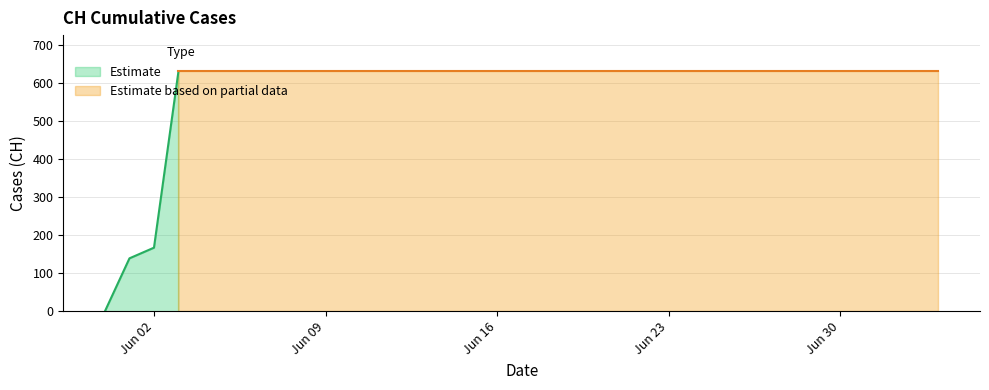

Rank the categories by value from lowest to highest.

2020-05-31, 2020-06-01, 2020-06-02, 2020-06-03, 2020-06-04, 2020-06-05, 2020-06-06, 2020-06-07, 2020-06-08, 2020-06-09, 2020-06-10, 2020-06-11, 2020-06-12, 2020-06-13, 2020-06-14, 2020-06-15, 2020-06-16, 2020-06-17, 2020-06-18, 2020-06-19, 2020-06-20, 2020-06-21, 2020-06-22, 2020-06-23, 2020-06-24, 2020-06-25, 2020-06-26, 2020-06-27, 2020-06-28, 2020-06-29, 2020-06-30, 2020-07-01, 2020-07-02, 2020-07-03, 2020-07-04